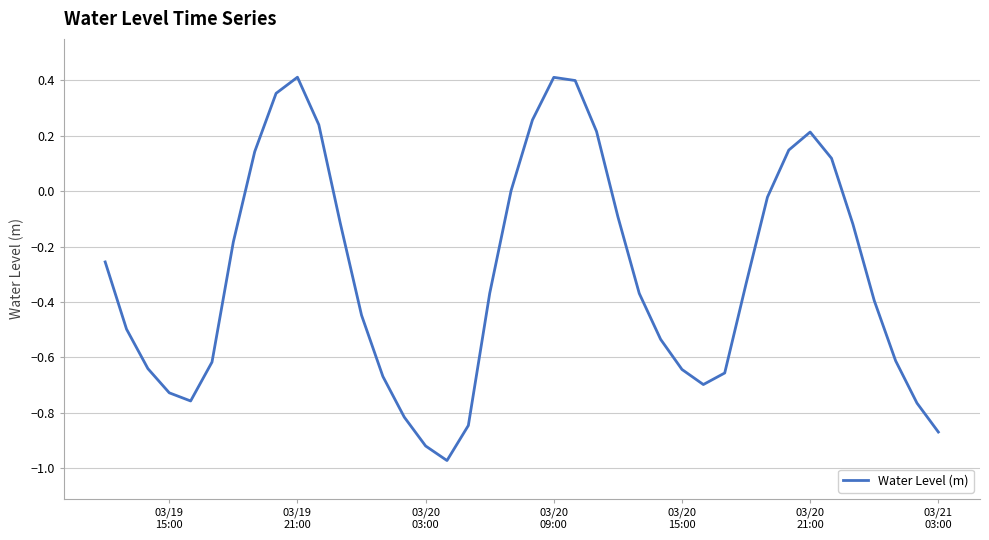

What is the difference between the maximum and minimum values?

1.4